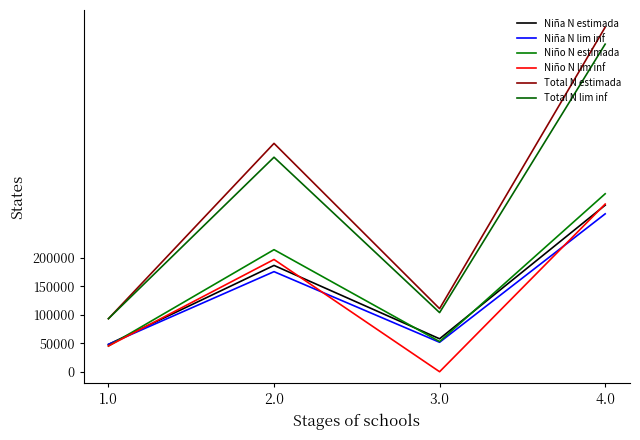

Where is the first local maximum for Niña N estimada?

2.0